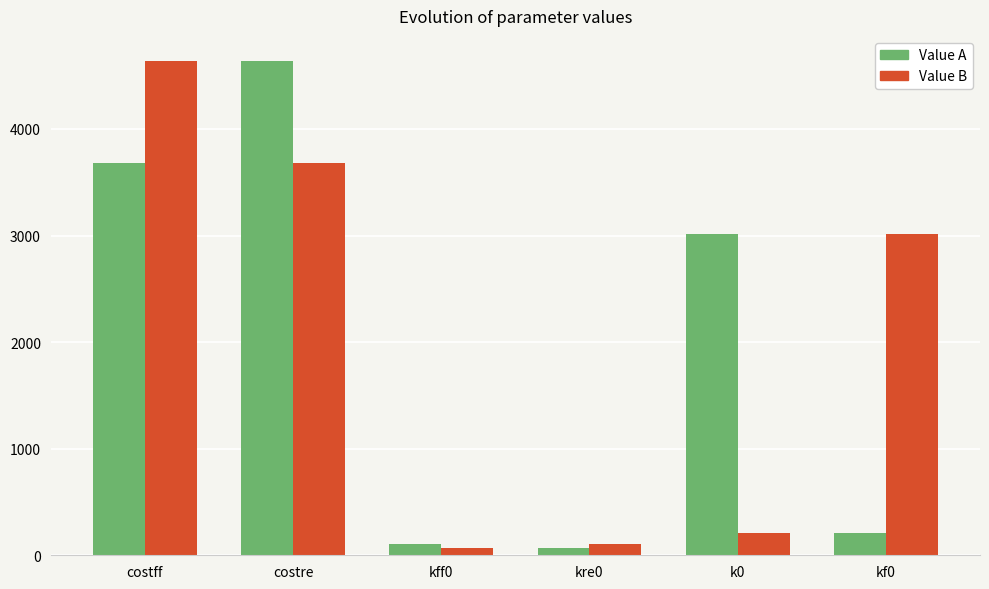

What is the minimum value shown in the chart?

65.3